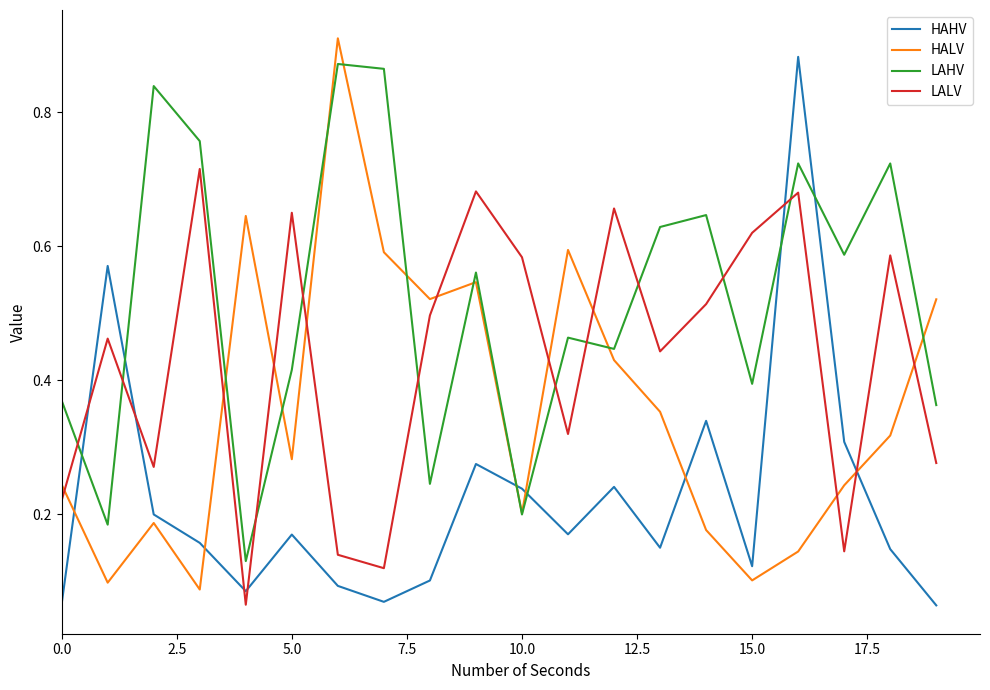

True or false: LAHV and LALV intersect in this chart.

True